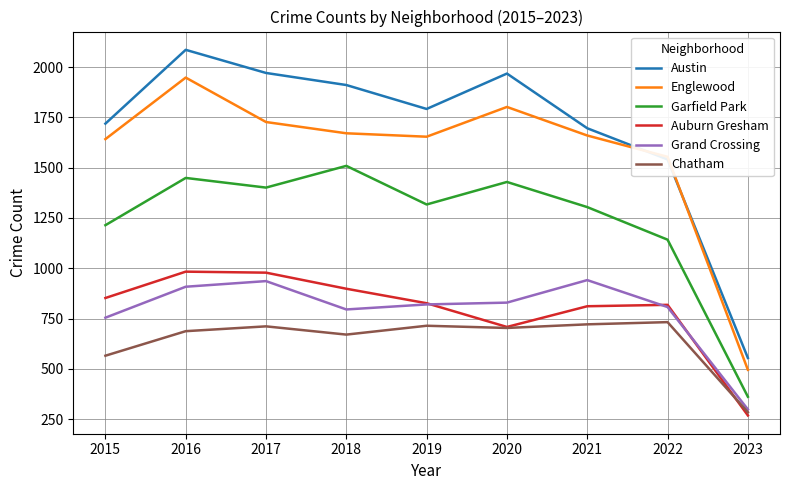

Which series changed the most between 2017 and 2022?

Austin